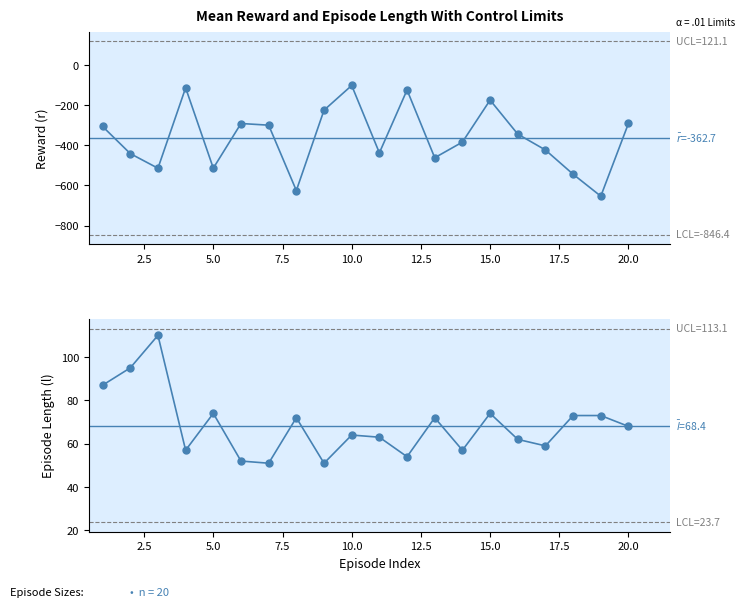

What is the value of the Reward (r) point at the 17th from the left?

-422.6